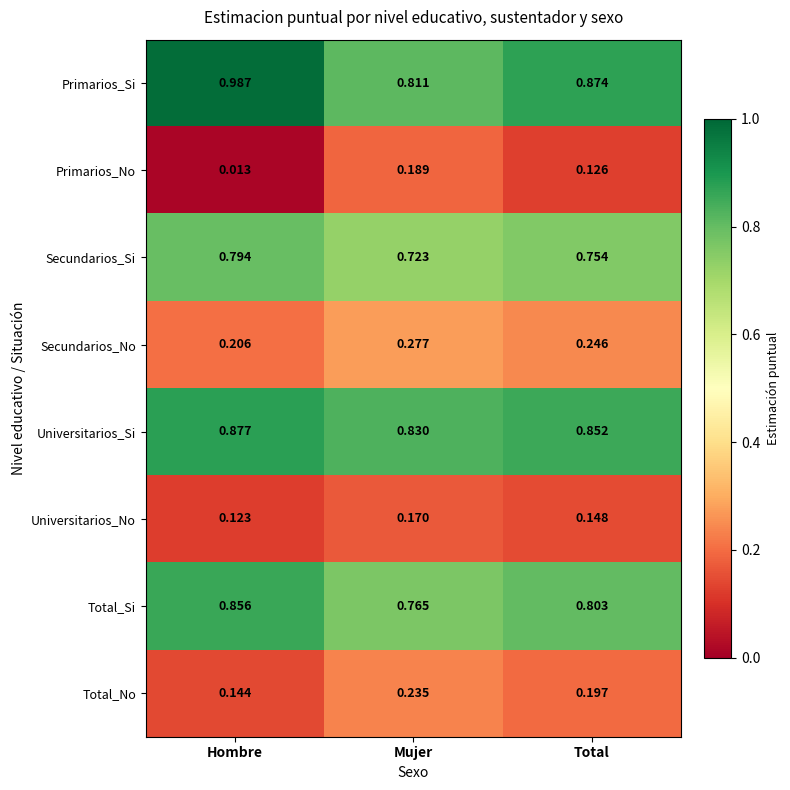

Is the value of Primarios_Si at Total greater than the value of Total_No at Hombre?

Yes